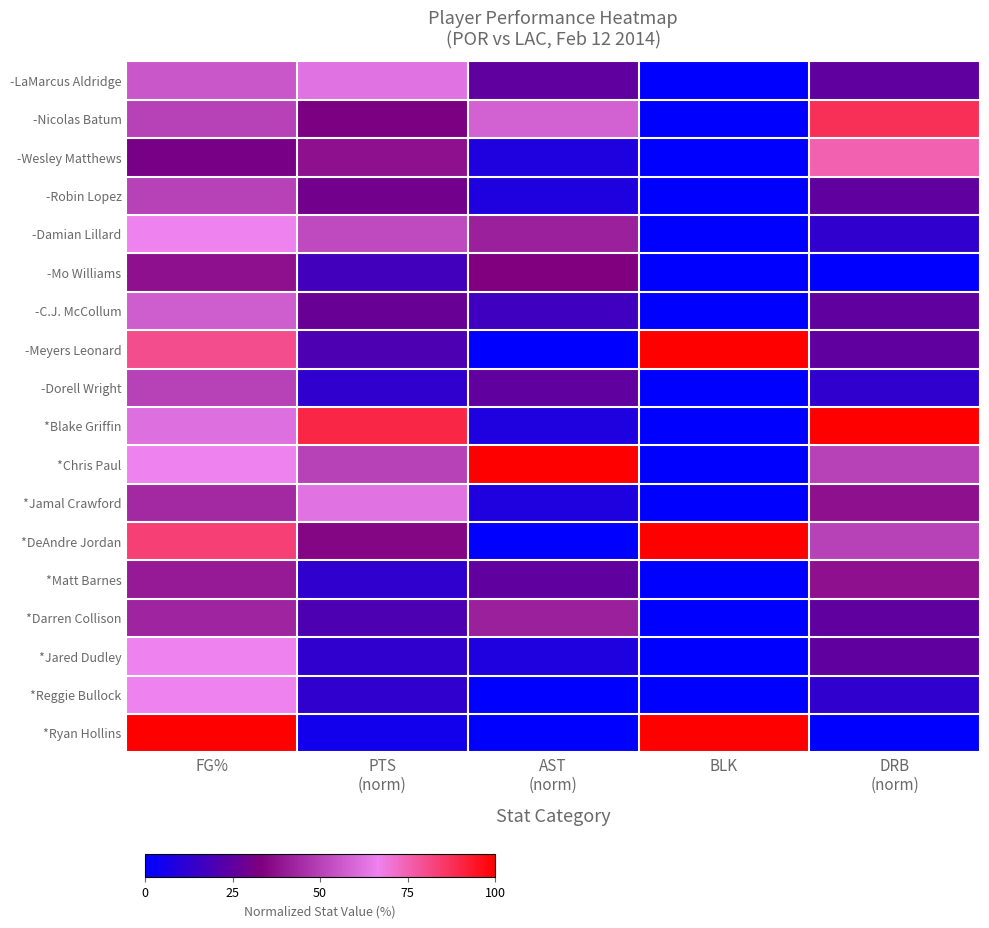

What is the total value across all series at BLK?

3.0